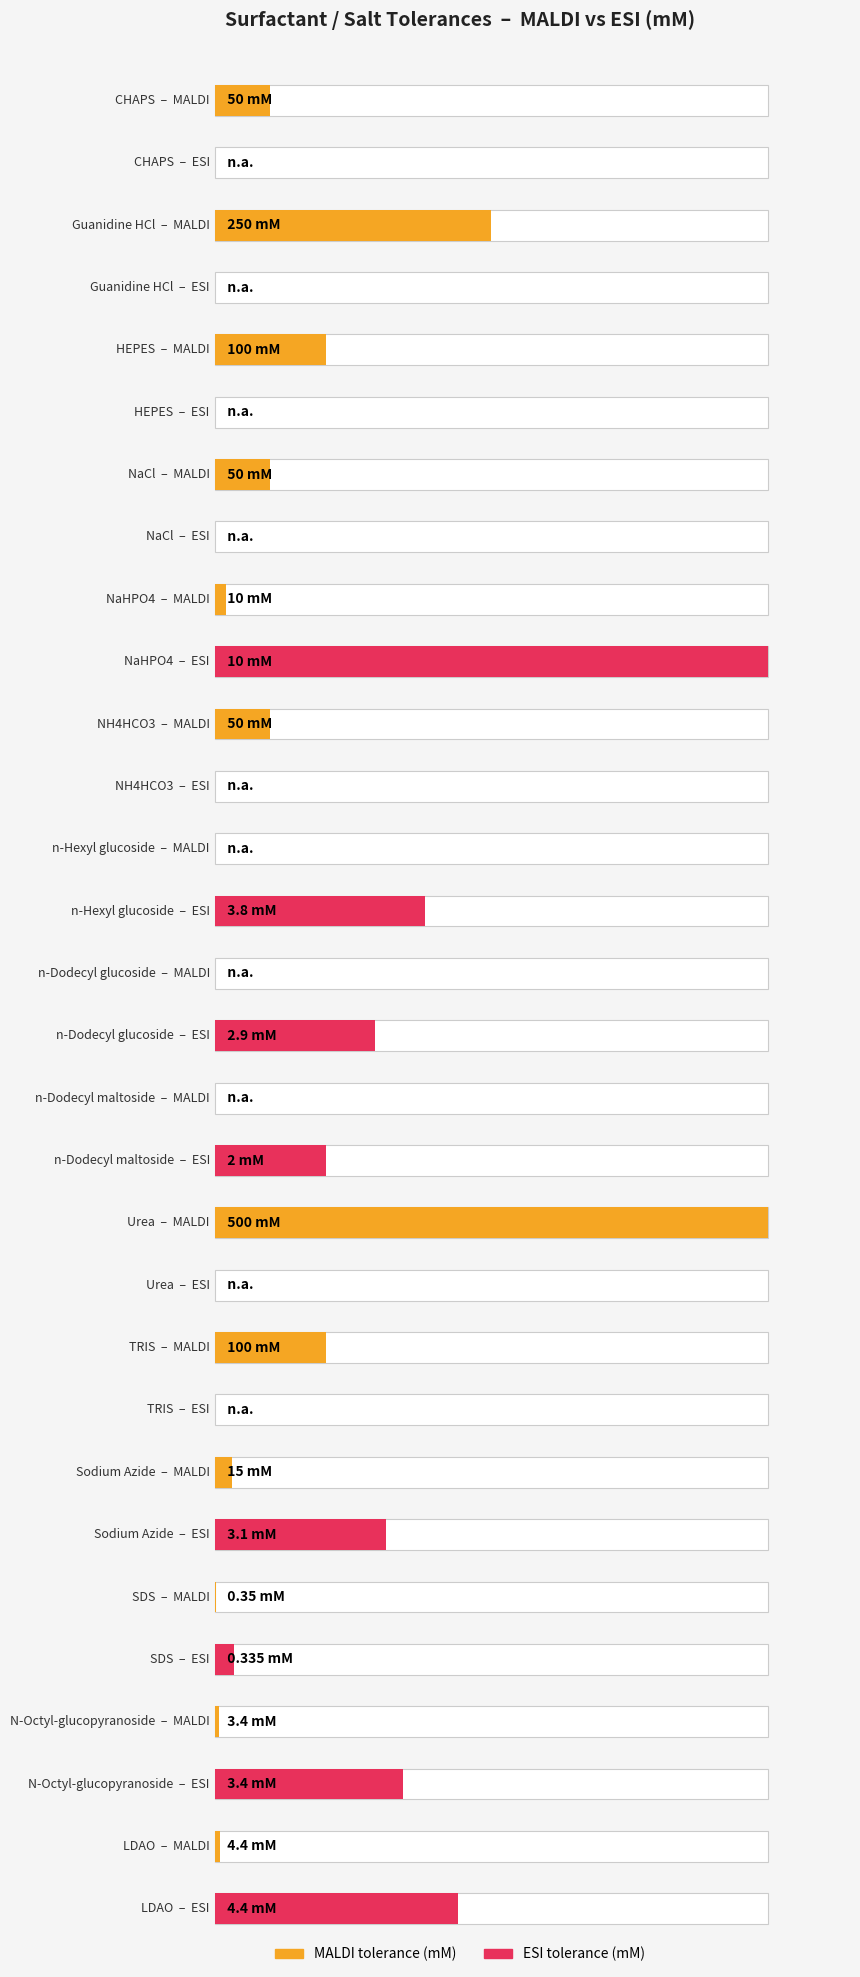

Which series has the widest spread of values?

MALDI (mM)